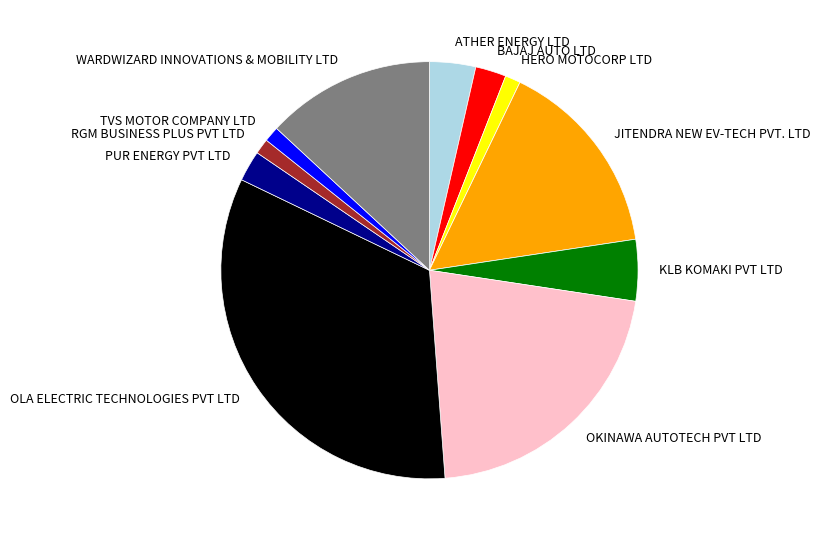

Combined, do KLB KOMAKI PVT LTD and PUR ENERGY PVT LTD account for over 50%?

No